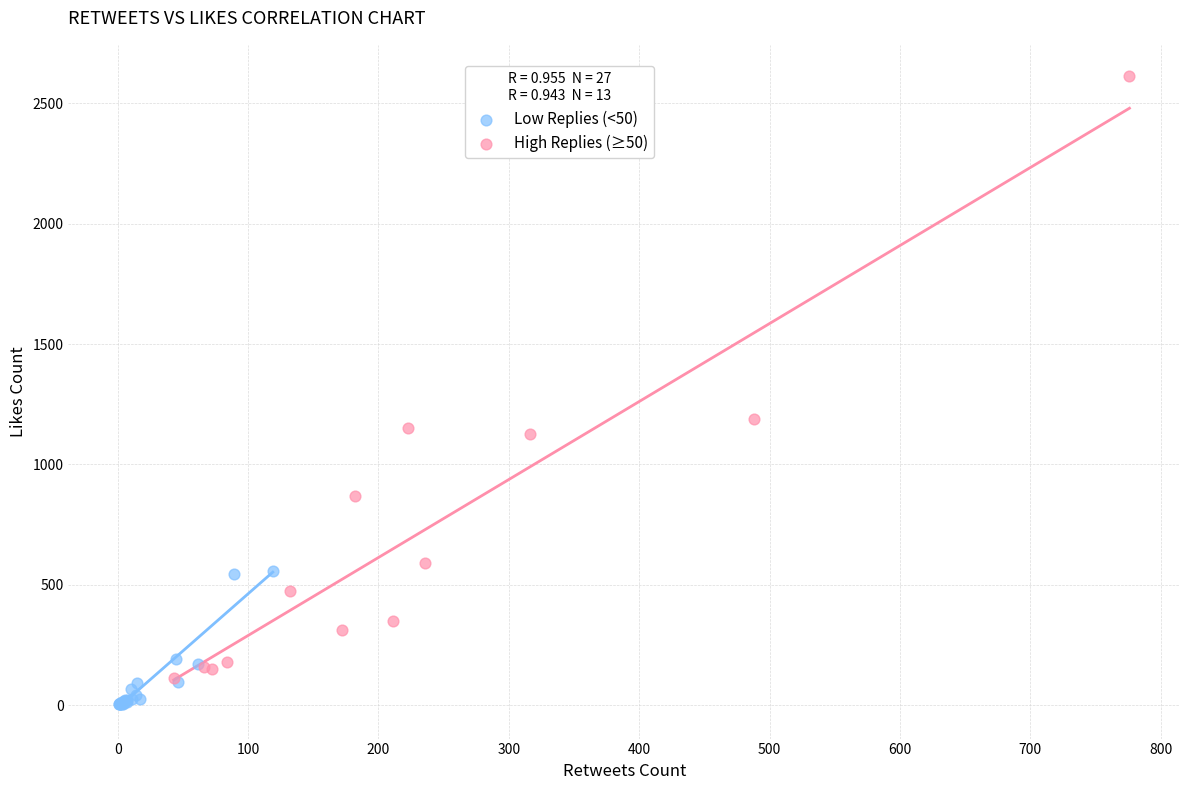

Which series contains the lowest Y value?

Low Replies (<50)